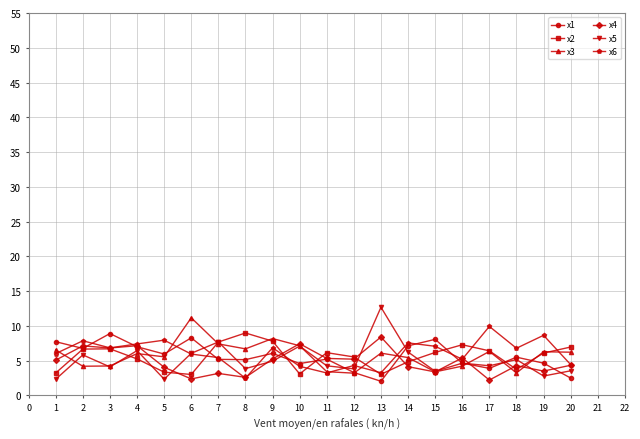

At which label does x2 first exceed 6?

2